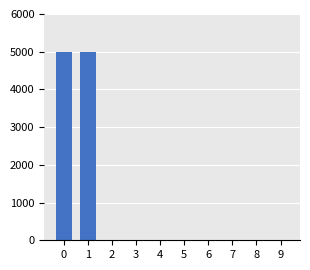

The value at 0 is 4990. True or false?

True